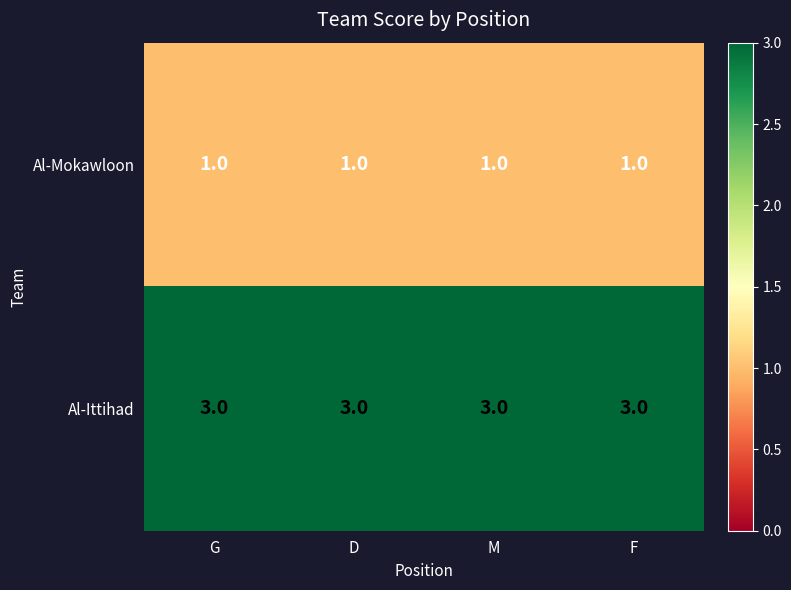

What is the lowest value of the Al-Ittihad series?

3